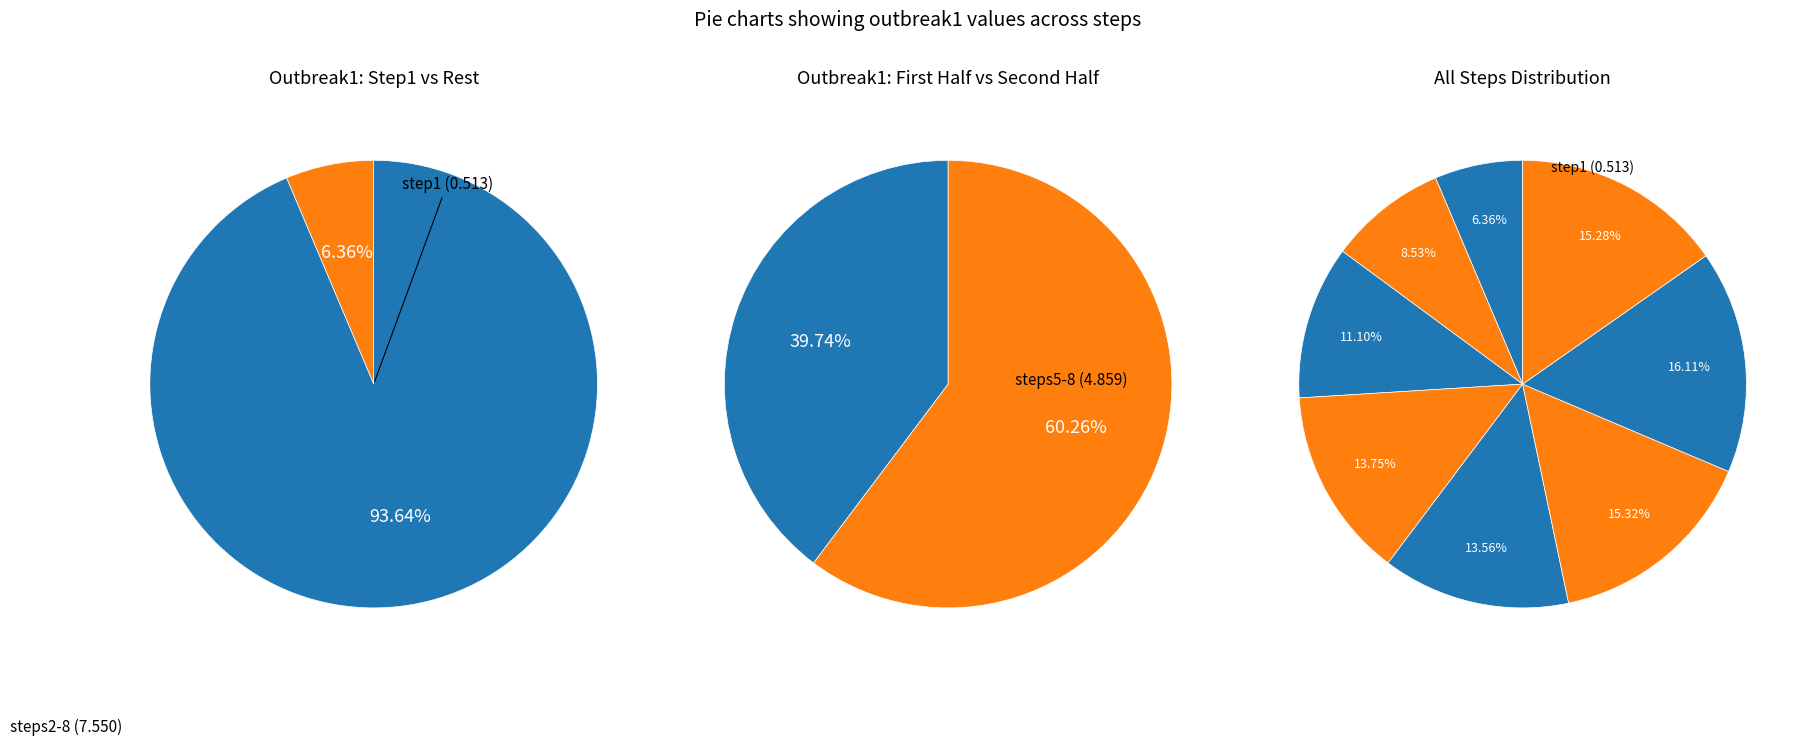

What is the smallest slice in the pie chart?

step1